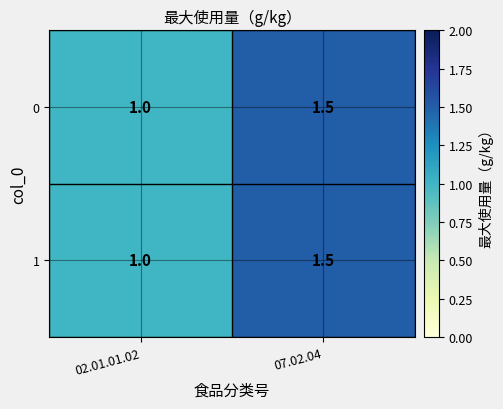

How many series are shown in this chart?

2